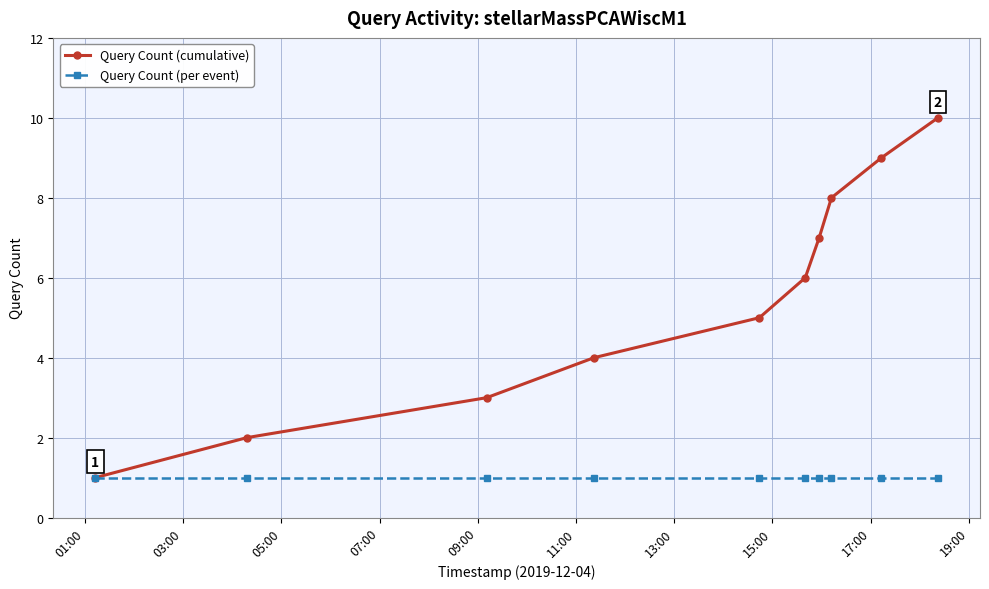

What is the highest value of the Query Count (cumulative) series?

10